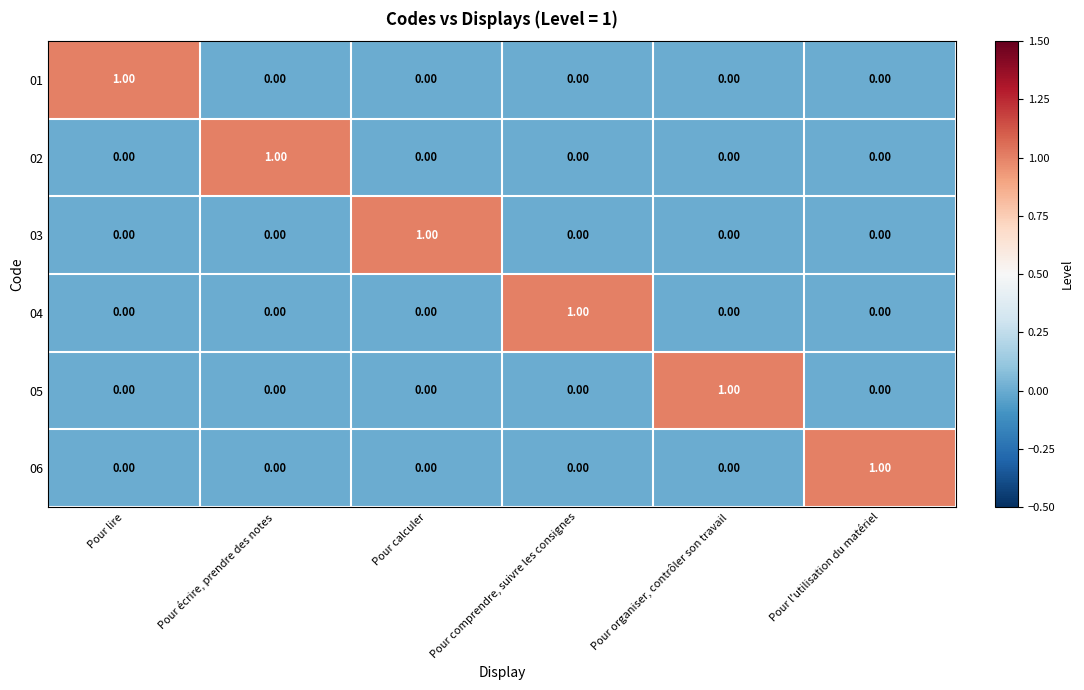

Which category has the highest value in the 02 series?

Pour écrire, prendre des notes